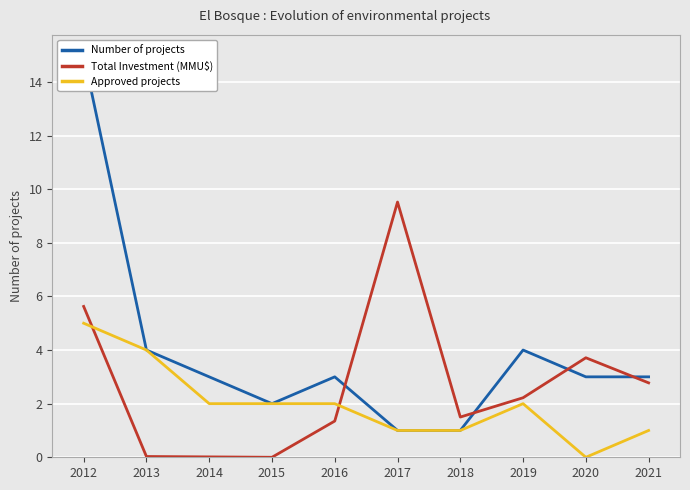

Reading left to right, list all the values displayed in this chart.

Number of projects: 15.0	4.0	3.0	2.0	3.0	1.0	1.0	4.0	3.0	3.0
Total Investment (MMU$): 5.6	0.0	0.0	0.0	1.4	9.5	1.5	2.2	3.7	2.8
Approved projects: 5.0	4.0	2.0	2.0	2.0	1.0	1.0	2.0	0.0	1.0